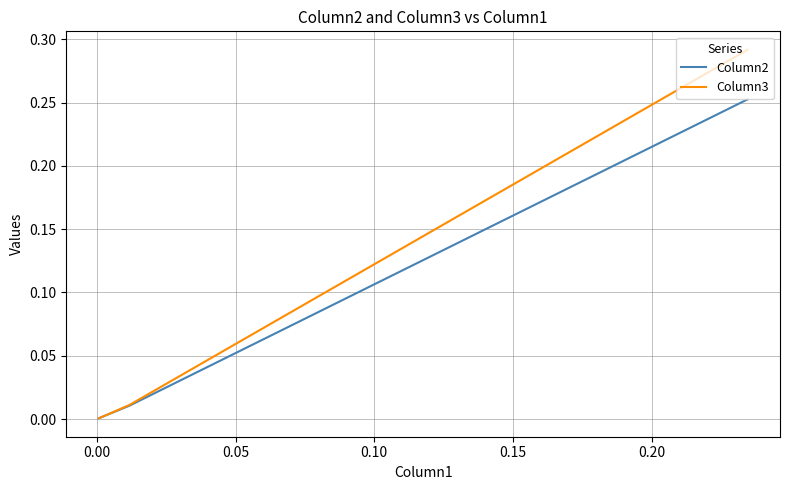

The Column2 series shows 0.0 at 0.05. True or false?

False